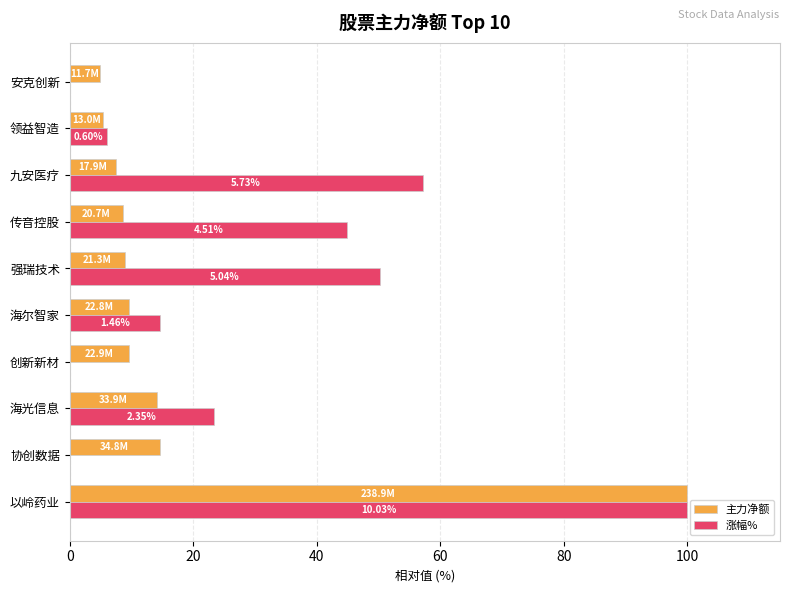

What is the value of the 涨幅% bar at the 6th from the left?

50.2